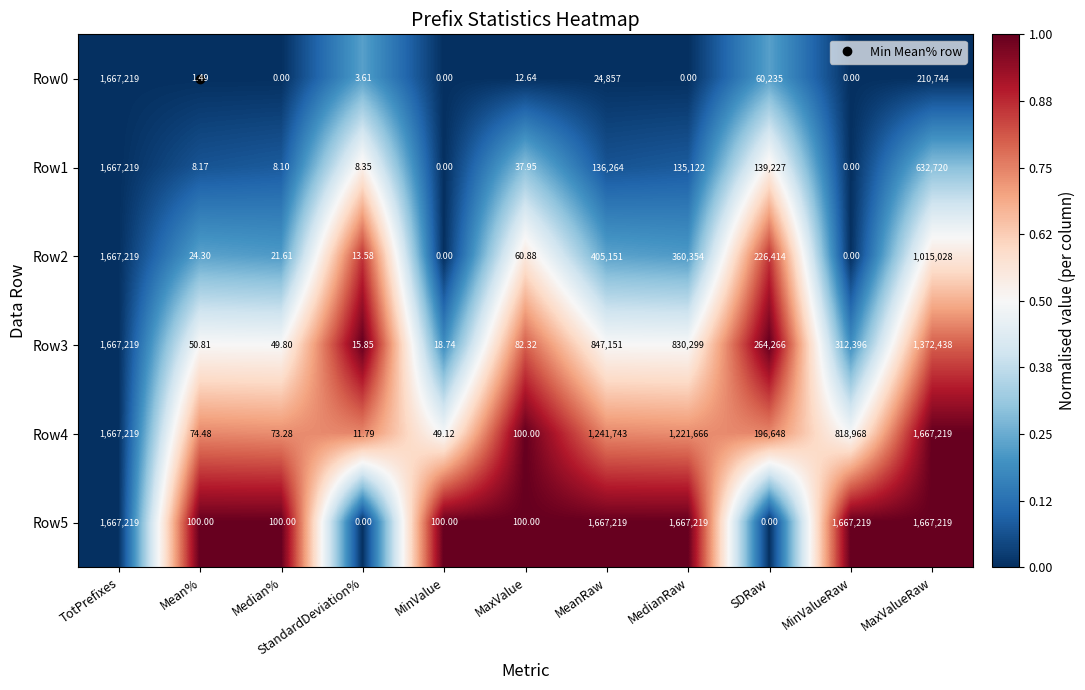

At which label does Row2 first exceed 60?

TotPrefixes